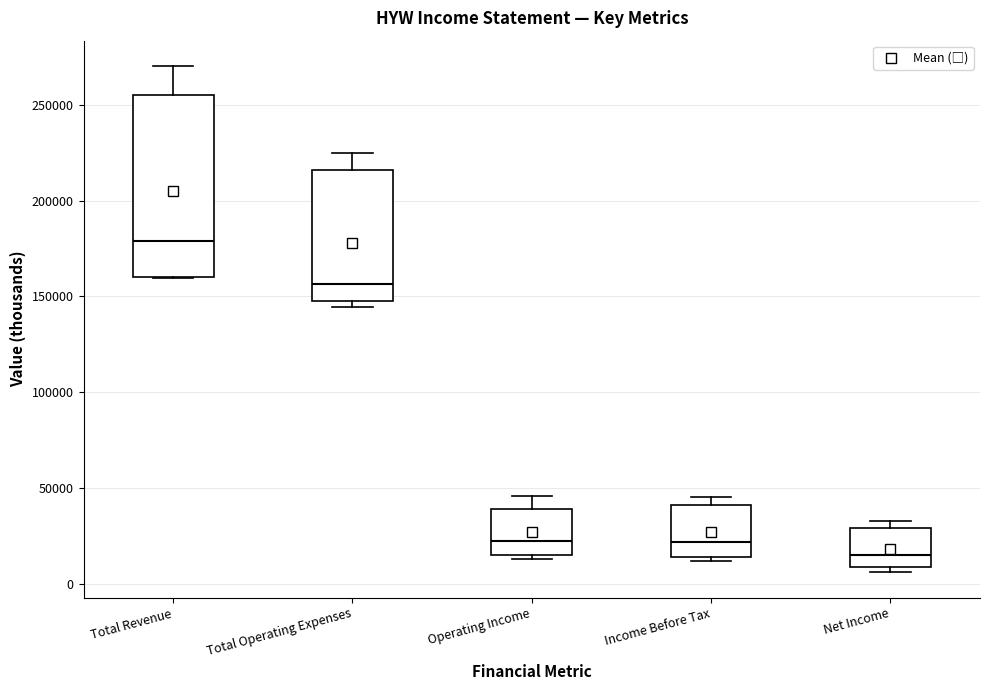

Which box's median line is the lowest?

Net Income